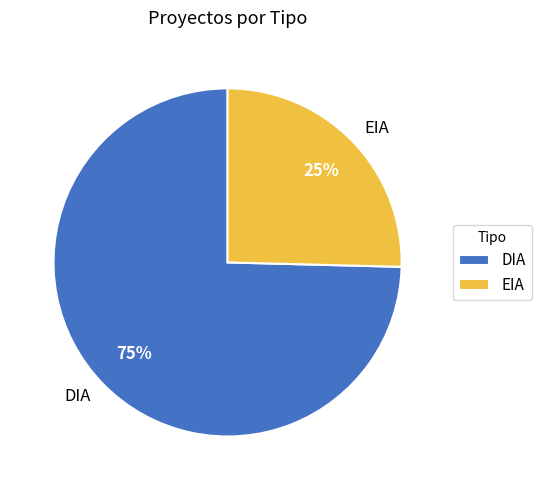

Rank the categories by value from highest to lowest.

DIA, EIA